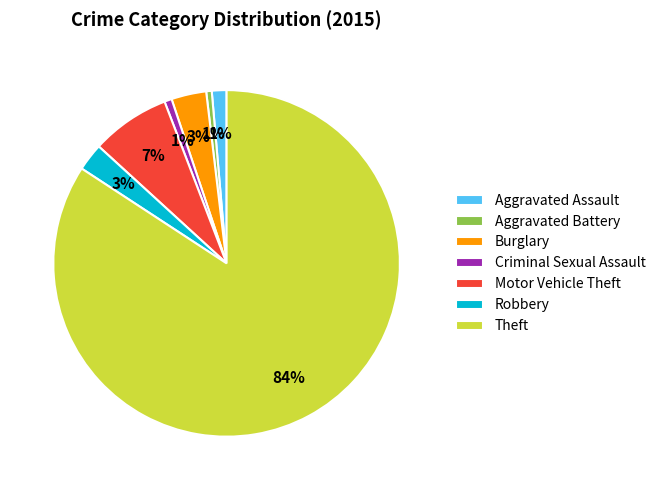

To the nearest percent, what percentage of the pie is Aggravated Battery?

1%